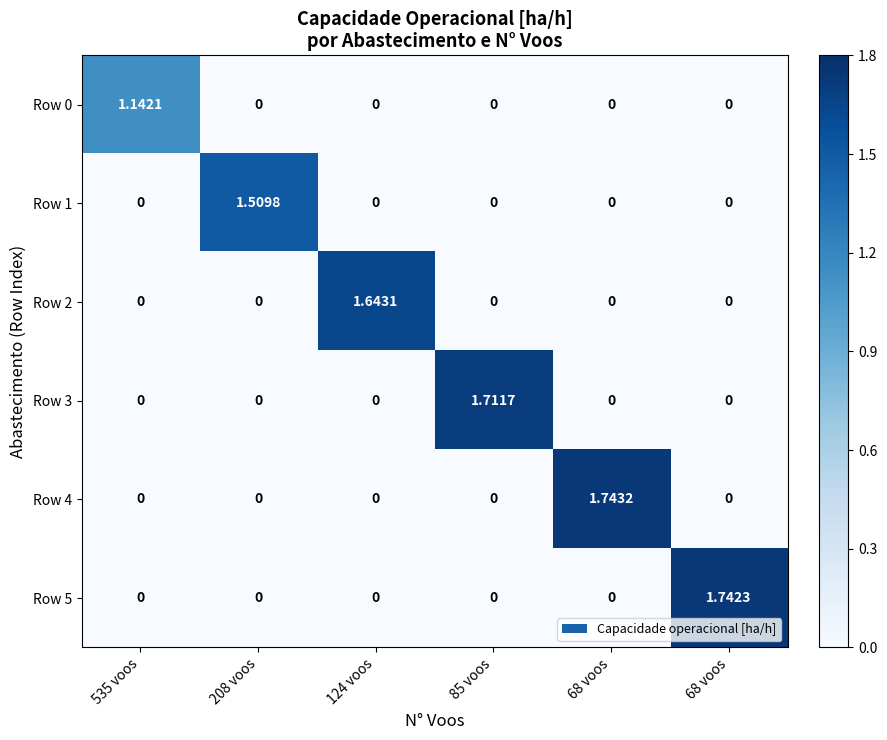

Count the number of data series in this chart.

6